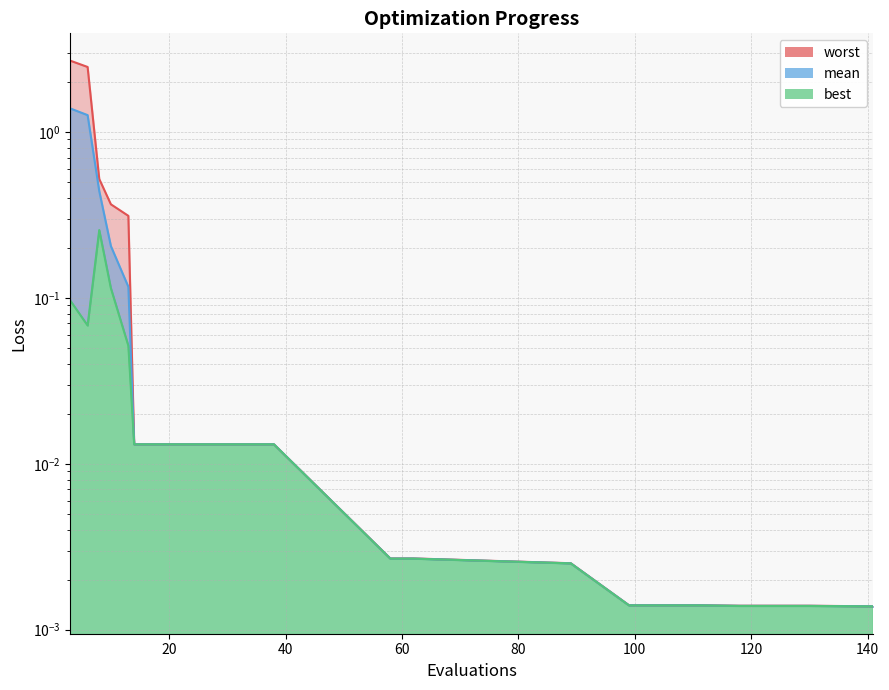

At how many categories does at least one series exceed 2?

2